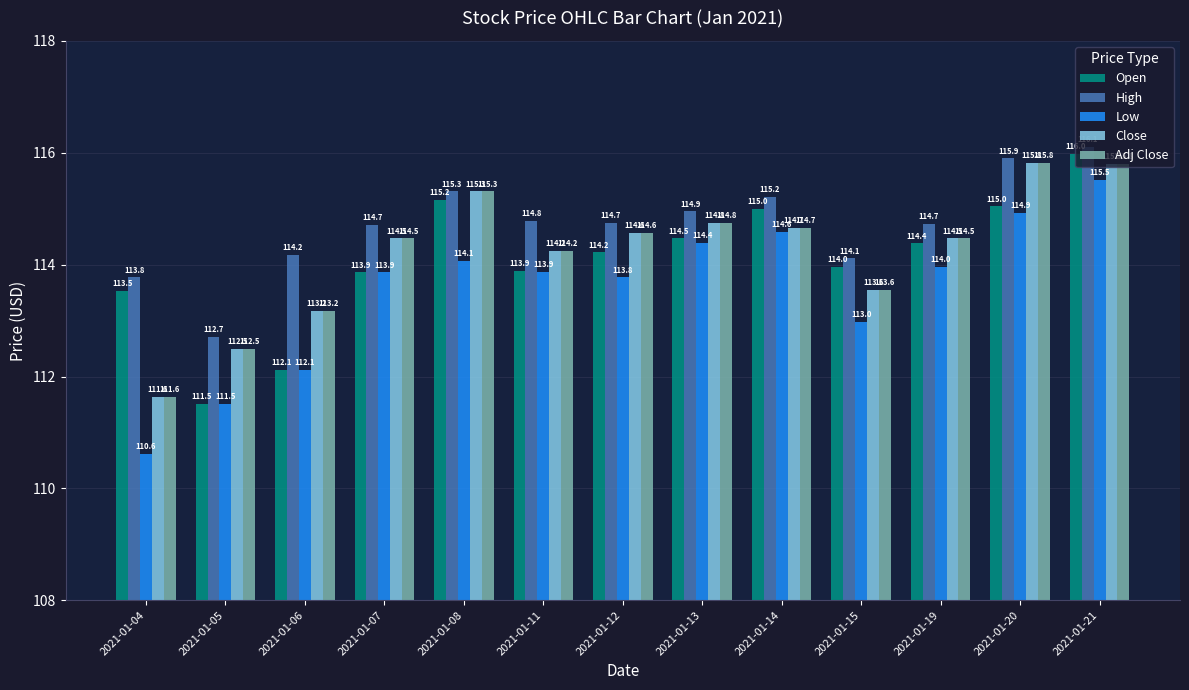

What is the approximate value of Close at 2021-01-13?

114.8